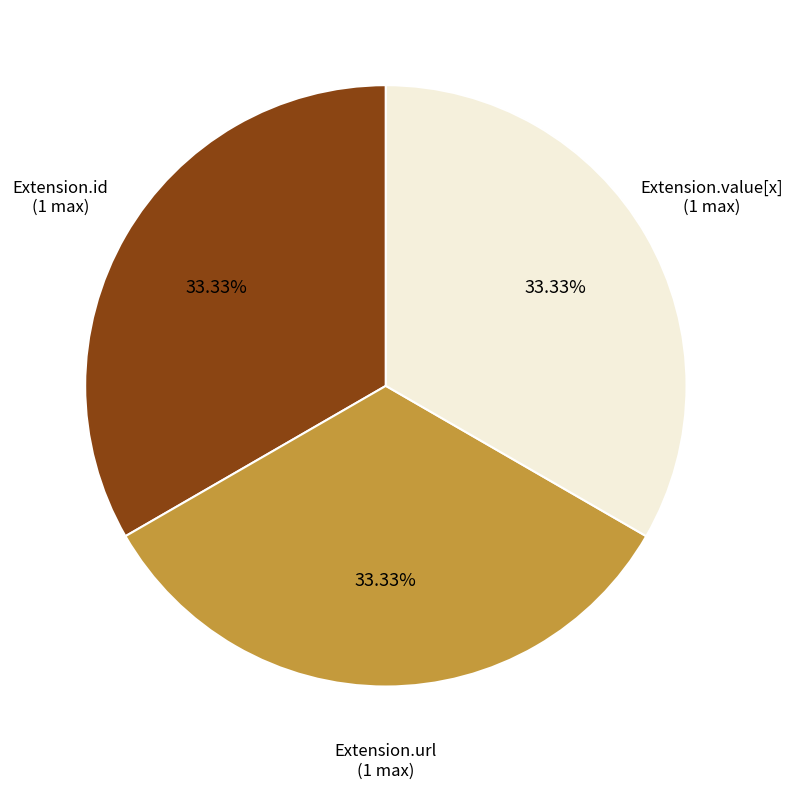

Is there a majority slice in this chart?

No